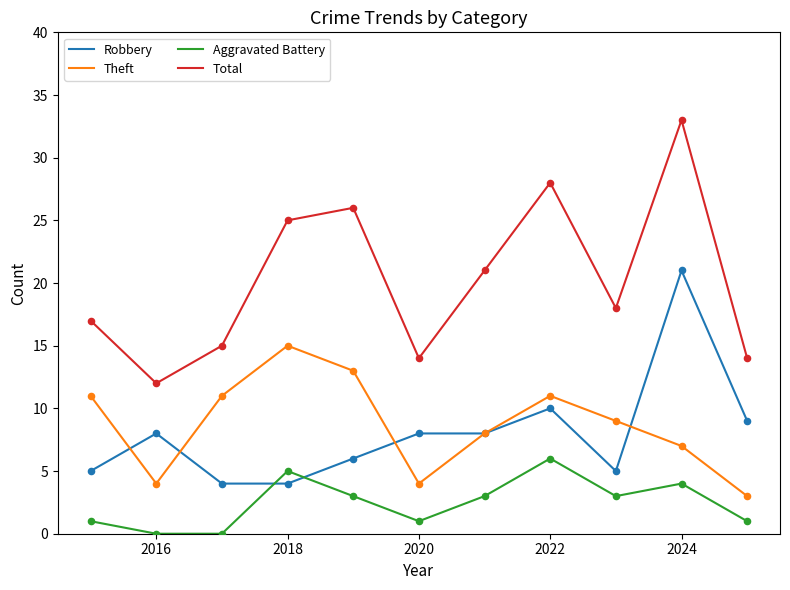

Which series has the largest total across all categories?

Total